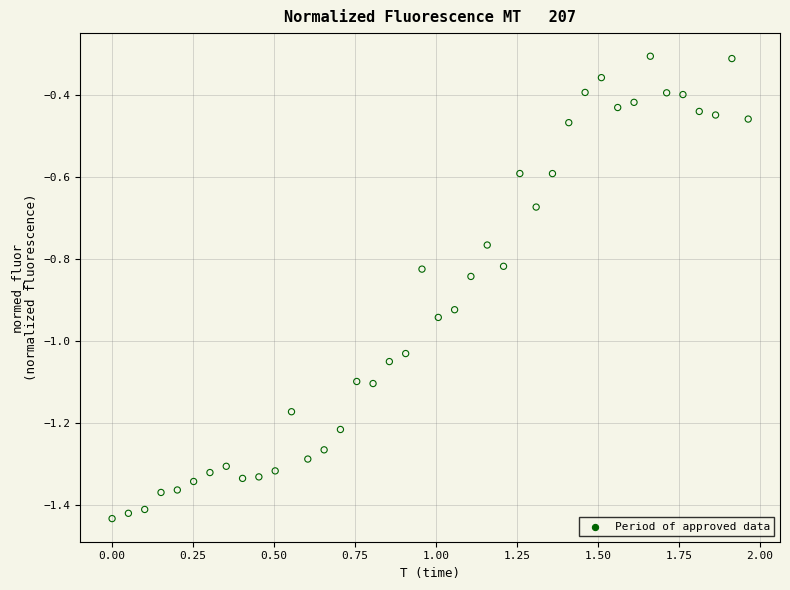

What is the range of X values (max minus min)?

2.0